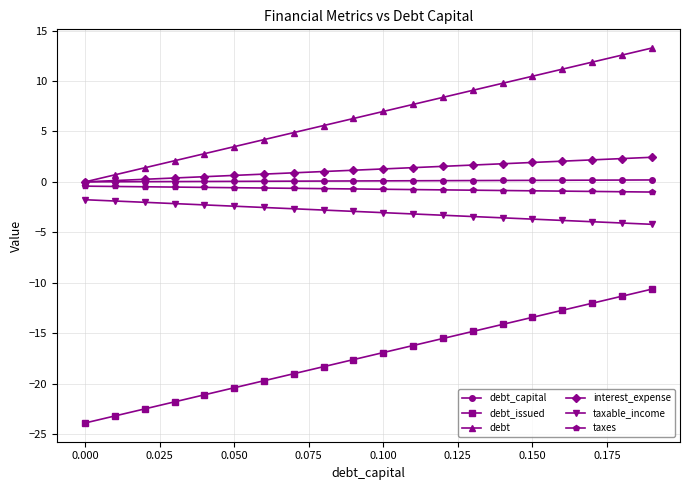

Which series has the largest total across all categories?

debt